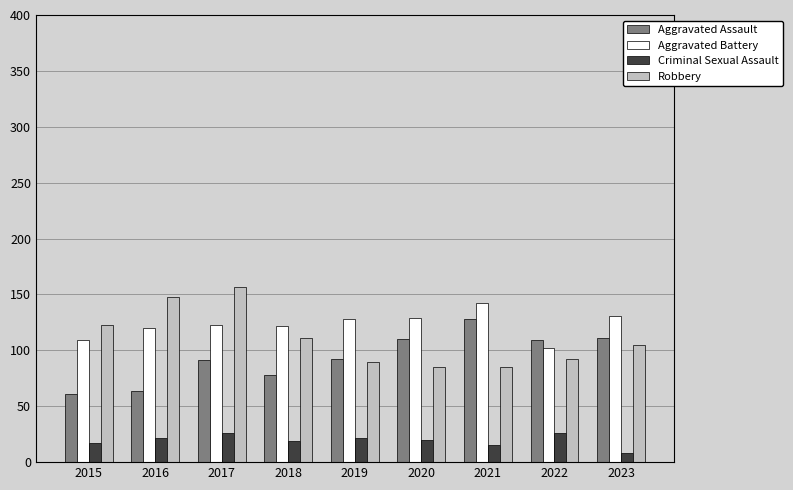

What is the difference between the highest and lowest values at 2015?

106